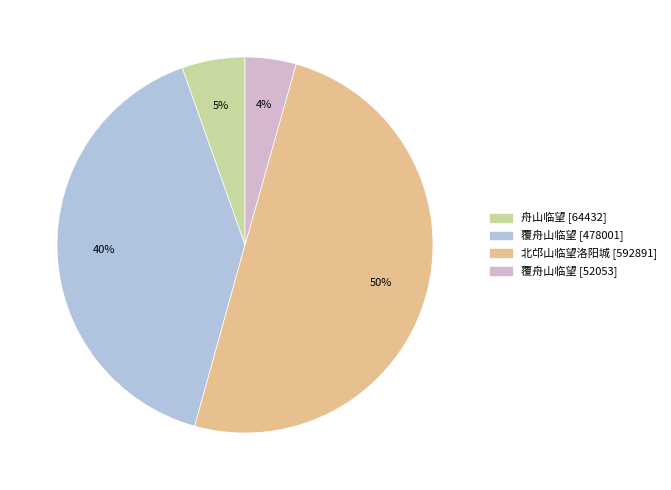

To the nearest percent, what is the average slice percentage?

25%